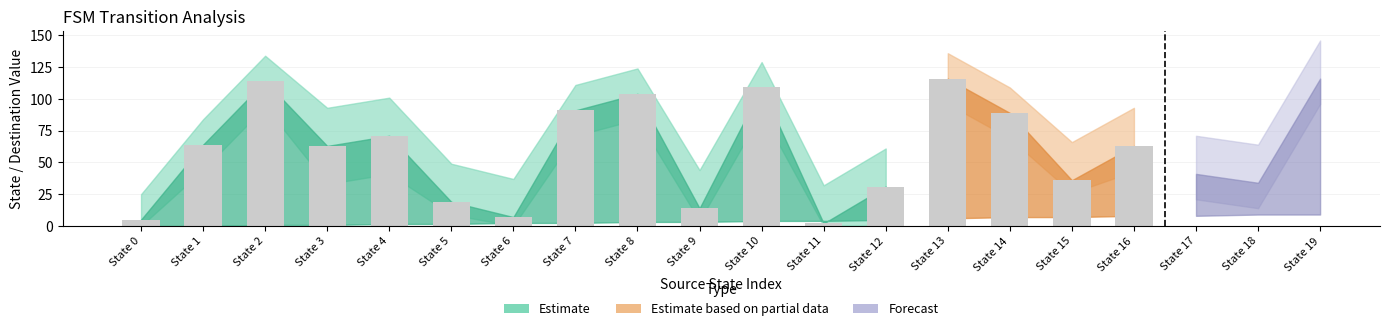

At how many categories does at least one series exceed 28?

19